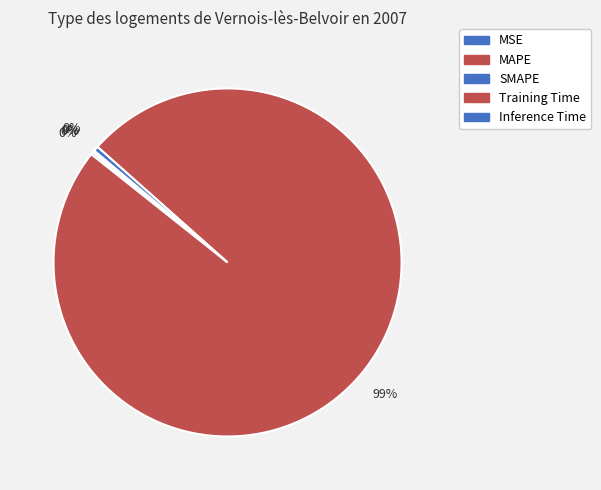

What percentage do Inference Time and SMAPE together represent?

0.7%